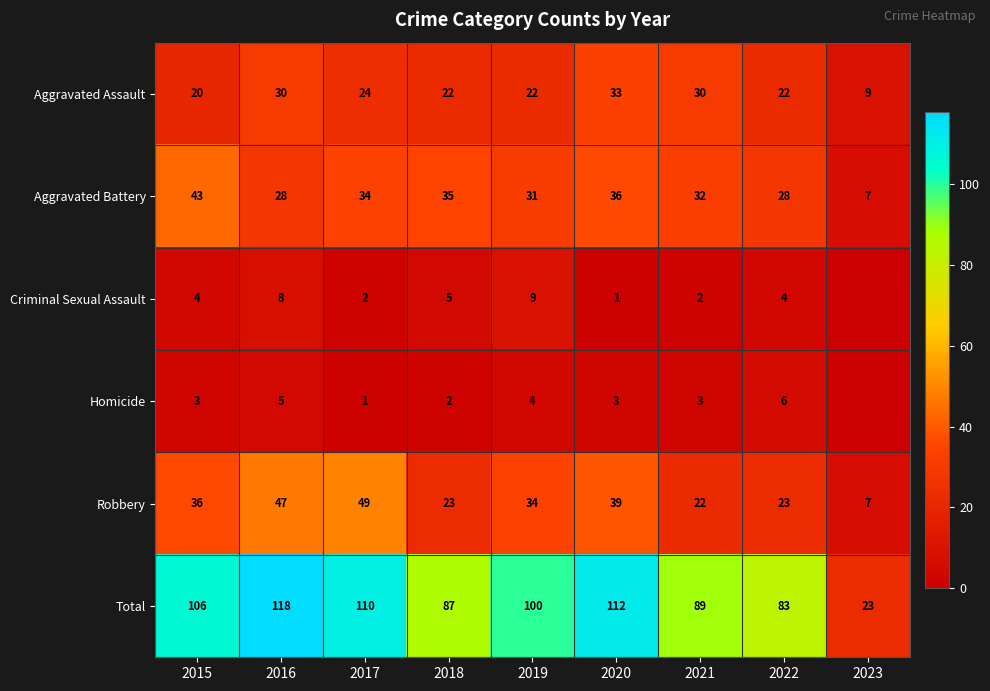

What is the difference between the Aggravated Battery values at 2016 and 2023?

21